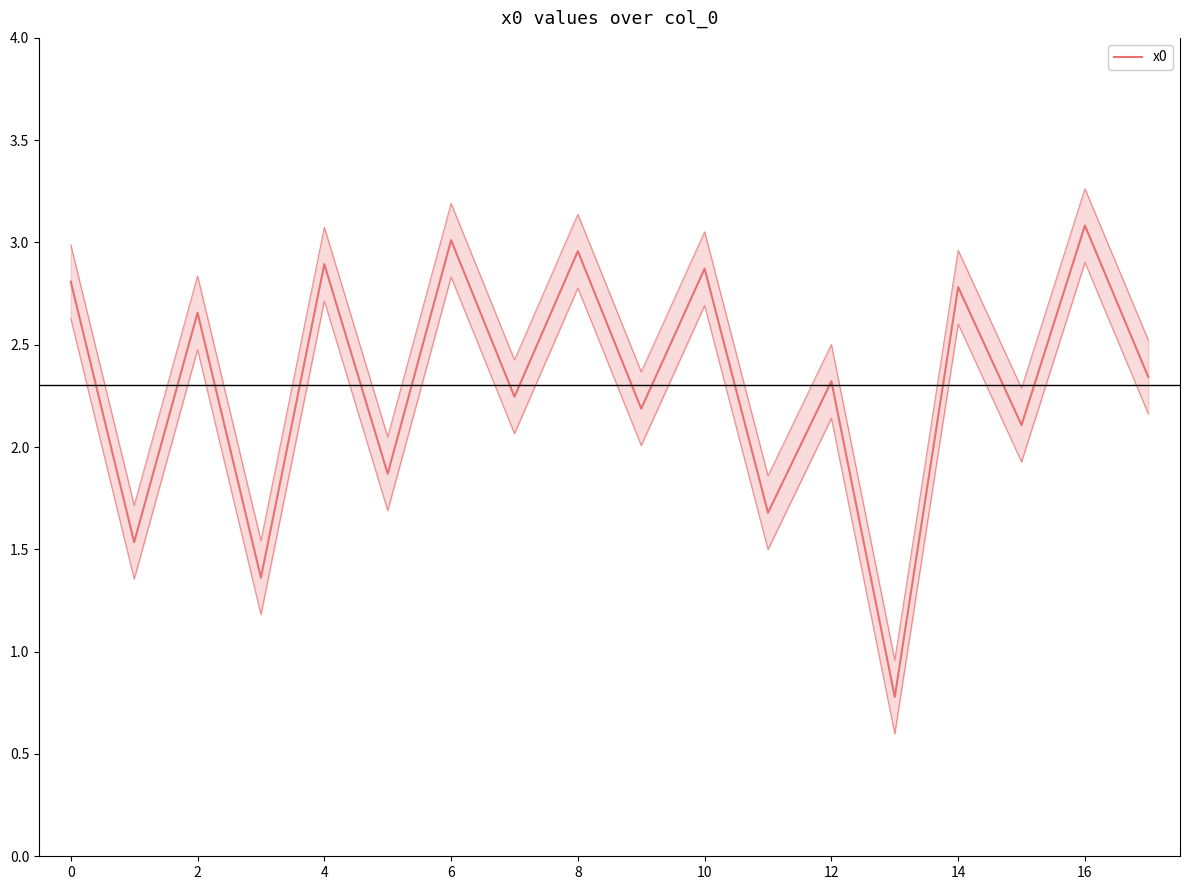

Read the value at 13.

0.8